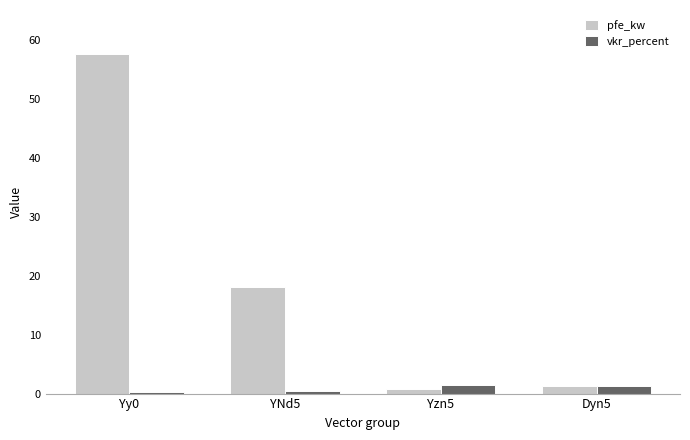

What are all the series names shown in the legend?

pfe_kw, vkr_percent